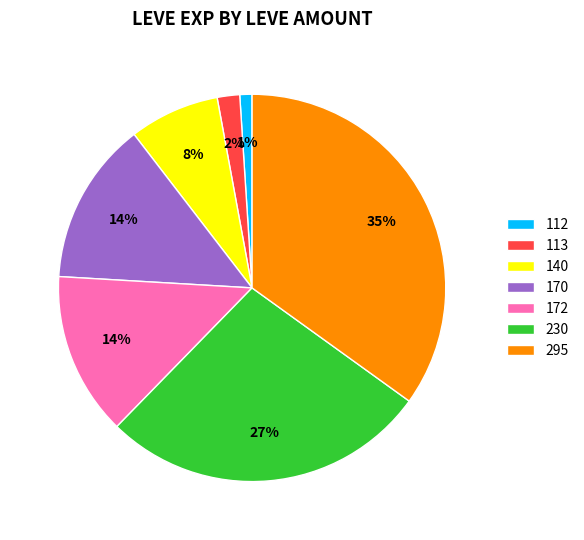

To the nearest percent, what portion does 172 represent?

14%